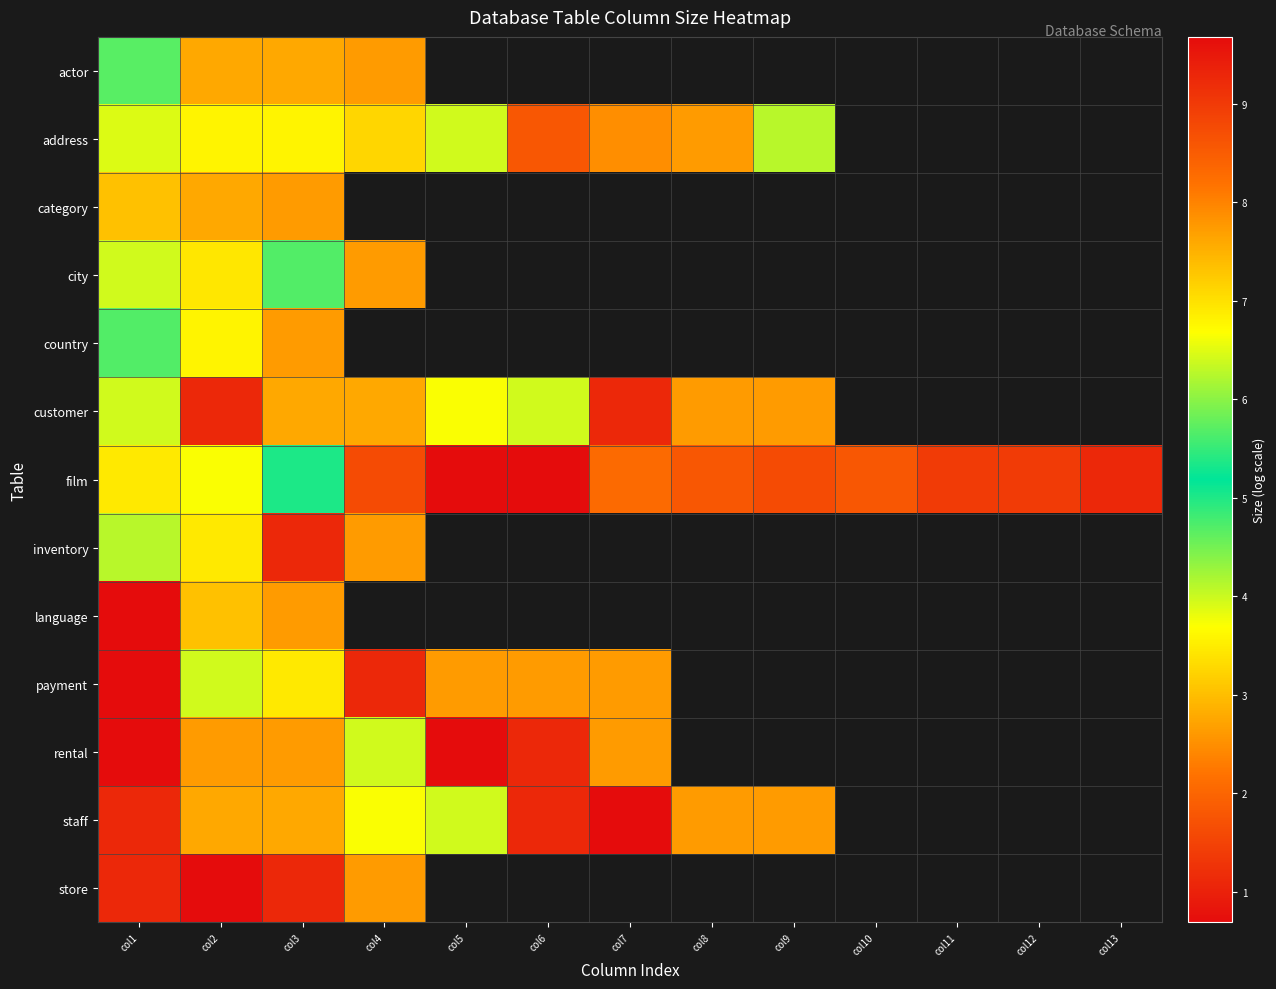

At which label is staff closest to 3?

col2